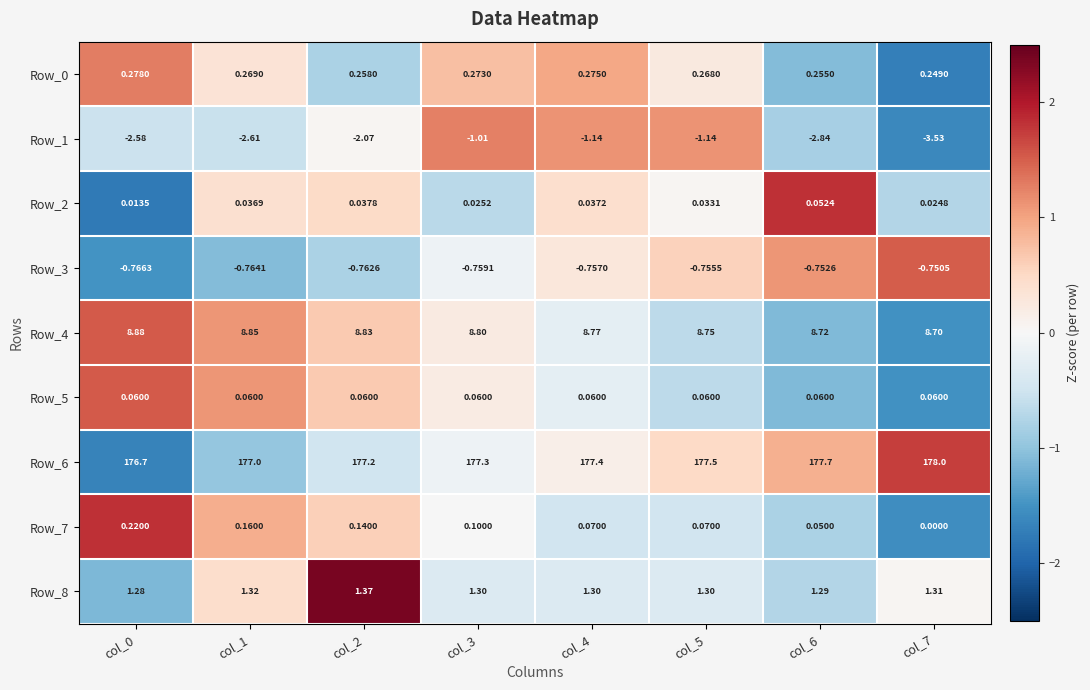

How many data points in Row_1 are above -2?

3